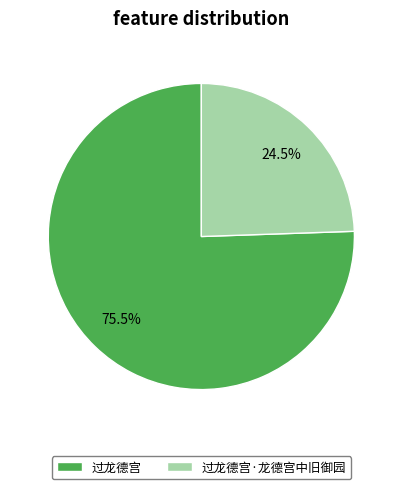

Which has a higher value, 过龙德宫·龙德宫中旧御园 or 过龙德宫?

过龙德宫